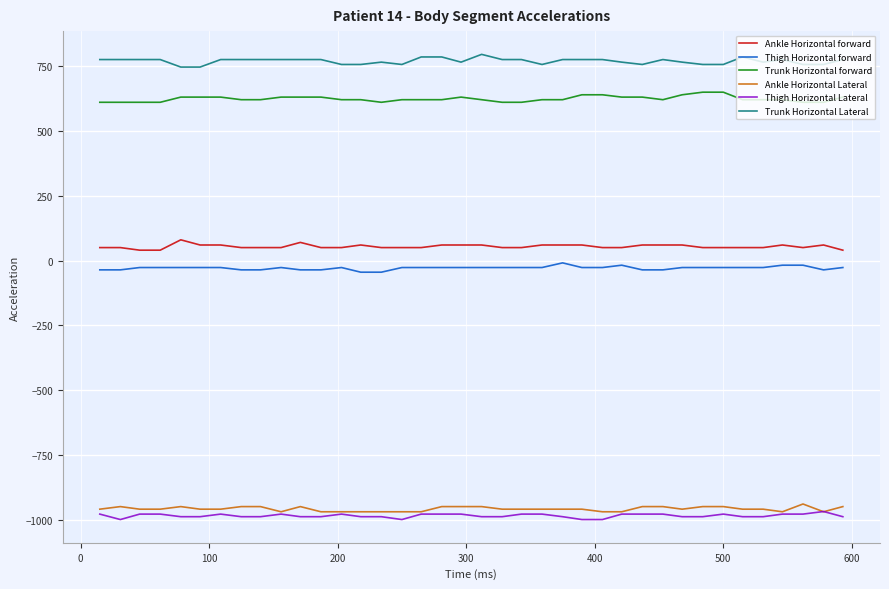

What is the maximum value shown in the chart?

796